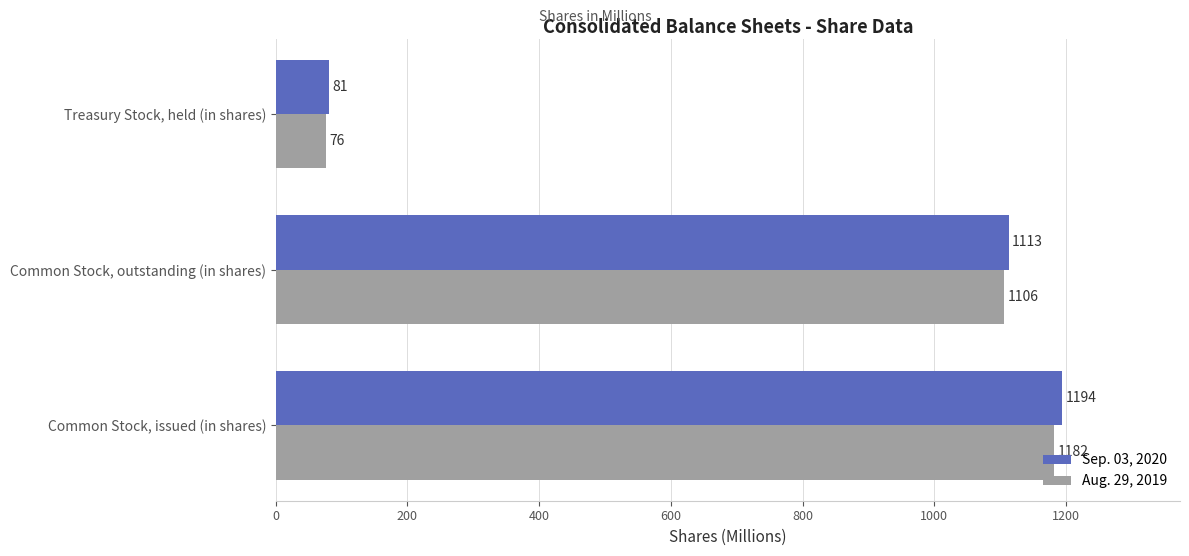

List the labels in order of Sep. 03, 2020 value, smallest first.

Treasury Stock, held (in shares), Common Stock, outstanding (in shares), Common Stock, issued (in shares)